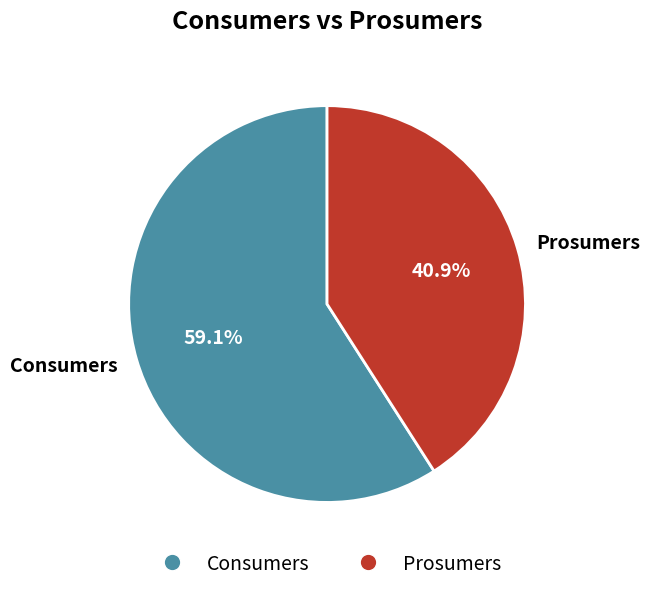

What is the ratio of the value at Consumers to the value at Prosumers?

1.4